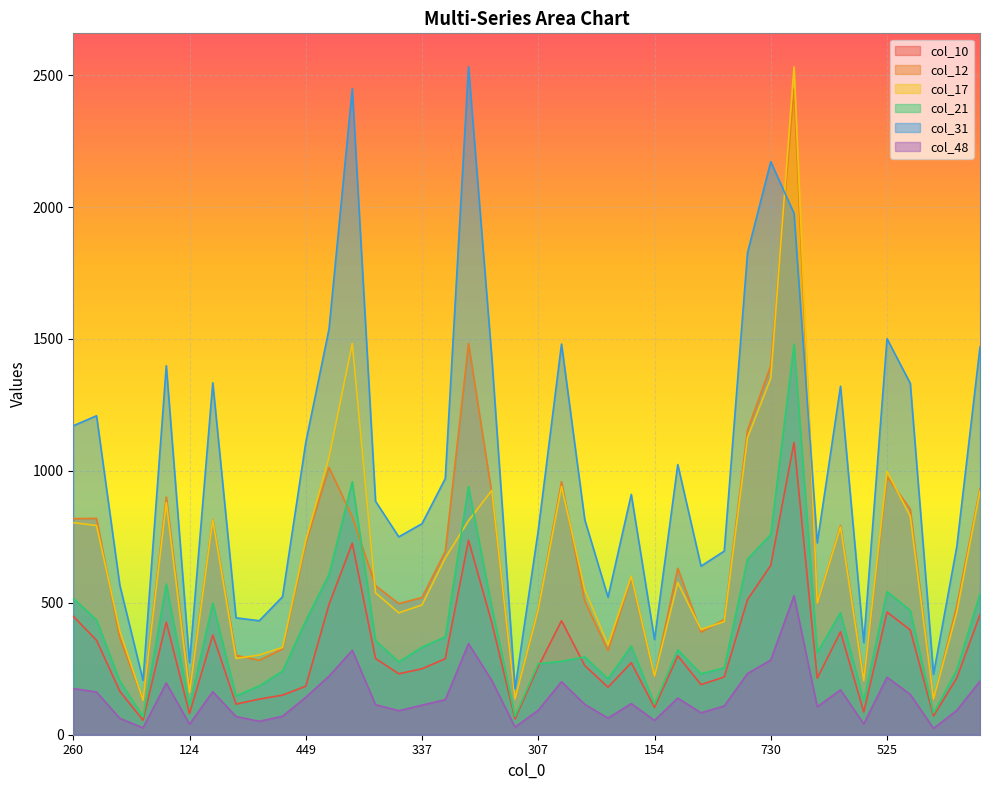

At which category is the sum across all series the highest?

1171